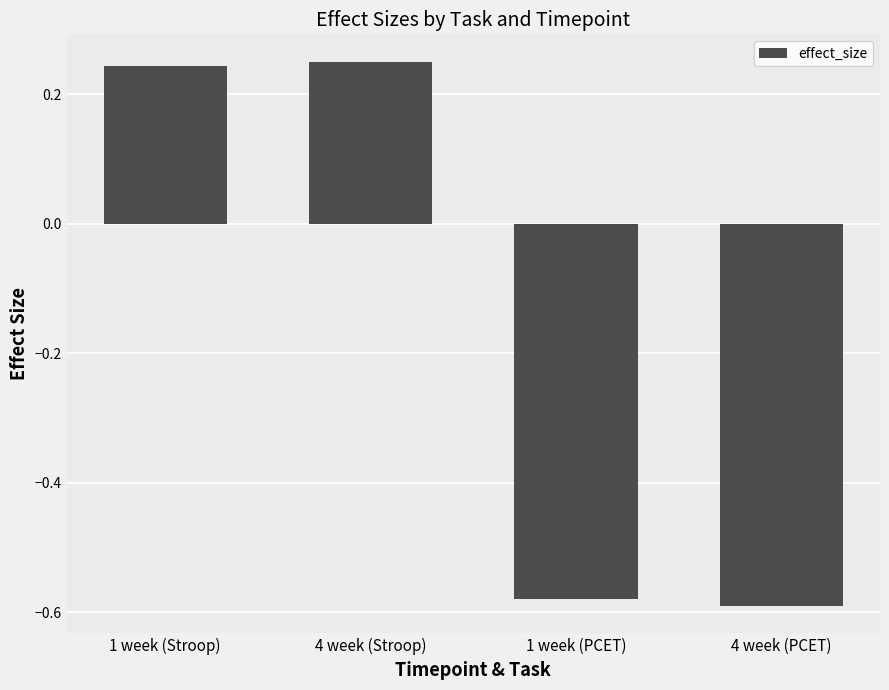

True or false: the data shows -0.9 at 4 week (PCET).

False